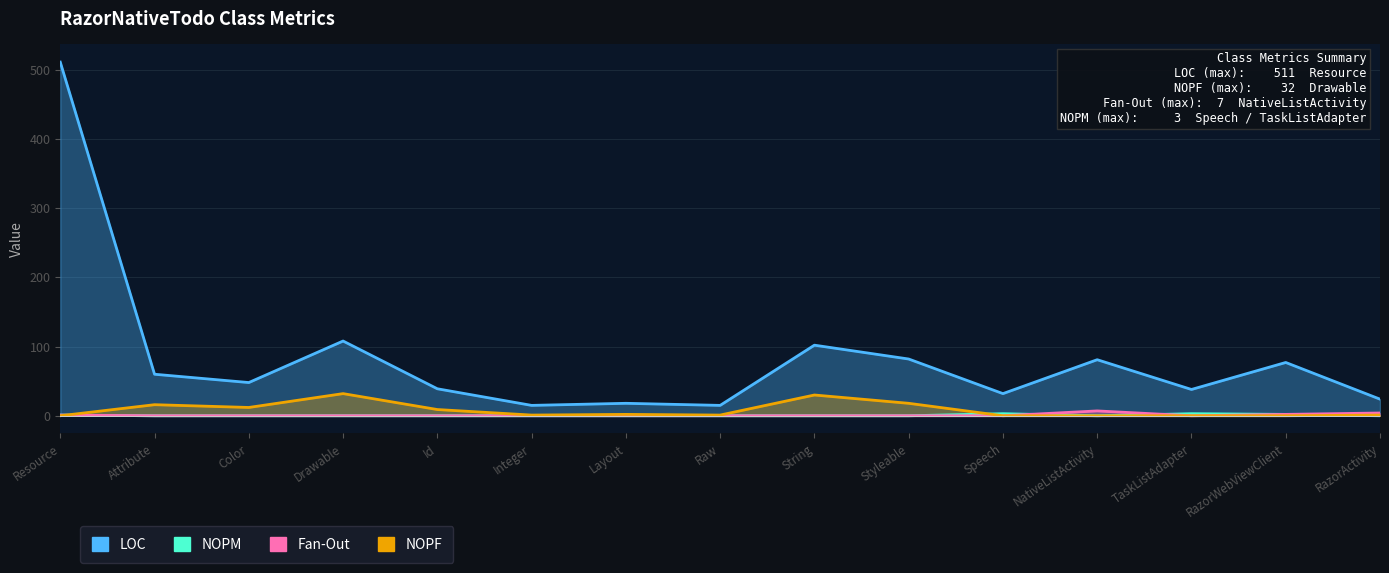

How many categories are shown in the chart?

15